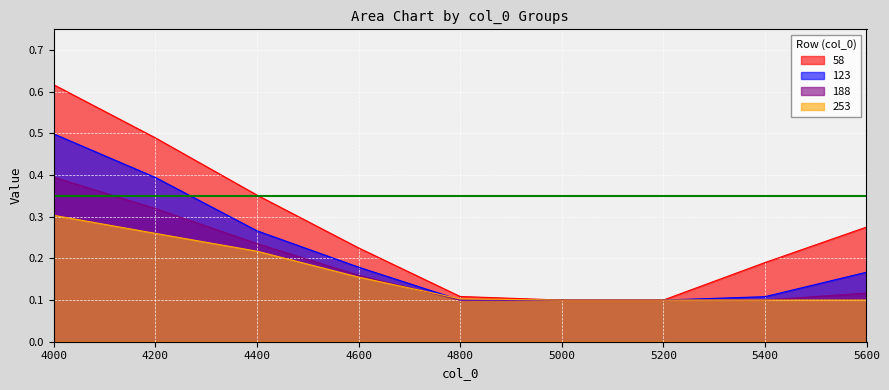

Does the chart display data point markers on the line(s)?

No